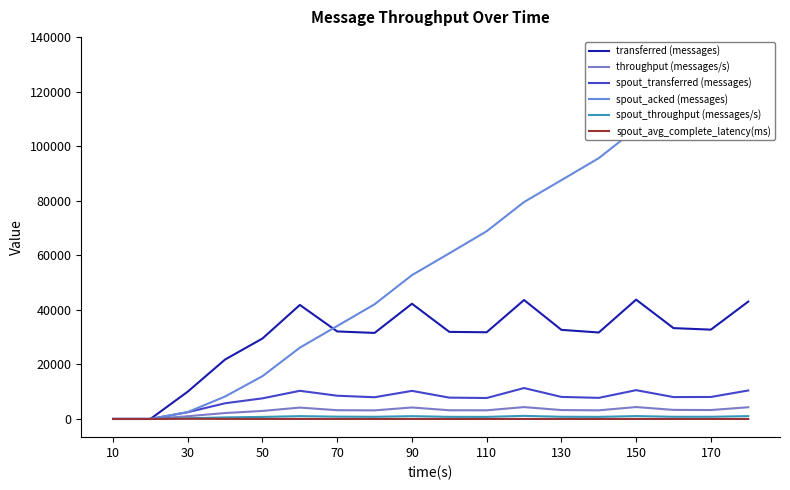

Reading right to left, extract all data points from this chart.

transferred (messages): 43020.0	32740.0	33300.0	43740.0	31700.0	32660.0	43600.0	31780.0	31920.0	42240.0	31540.0	32080.0	41800.0	29500.0	21800.0	10020.0	0.0	0.0
throughput (messages/s): 4297.0	3270.0	3326.0	4369.0	3166.0	3262.0	4355.0	3174.0	3188.0	4211.0	3150.0	3205.0	4174.0	2946.0	2175.0	998.0	0.0	0.0
spout_transferred (messages): 10440.0	8060.0	8020.0	10560.0	7740.0	8080.0	11340.0	7680.0	7820.0	10300.0	7960.0	8520.0	10320.0	7560.0	5760.0	2480.0	0.0	0.0
spout_acked (messages): 133380.0	122580.0	114460.0	106380.0	95600.0	87540.0	79520.0	68820.0	60720.0	52720.0	42040.0	34080.0	26140.0	15700.0	8240.0	2540.0	0.0	0.0
spout_throughput (messages/s): 1042.0	805.0	801.0	1054.0	773.0	807.0	1132.0	767.0	781.0	1027.0	795.0	851.0	1030.0	755.0	574.0	247.0	0.0	0.0
spout_avg_complete_latency(ms): 2.5	2.6	2.7	2.8	3.0	3.2	3.4	3.7	4.1	4.5	5.4	6.4	8.0	12.6	22.9	70.8	0.0	0.0